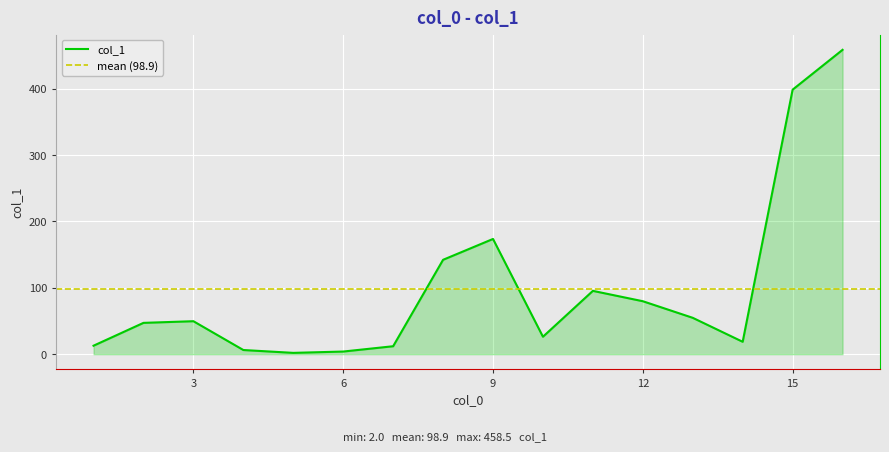

What is the value of the 4th point from the left?

6.3